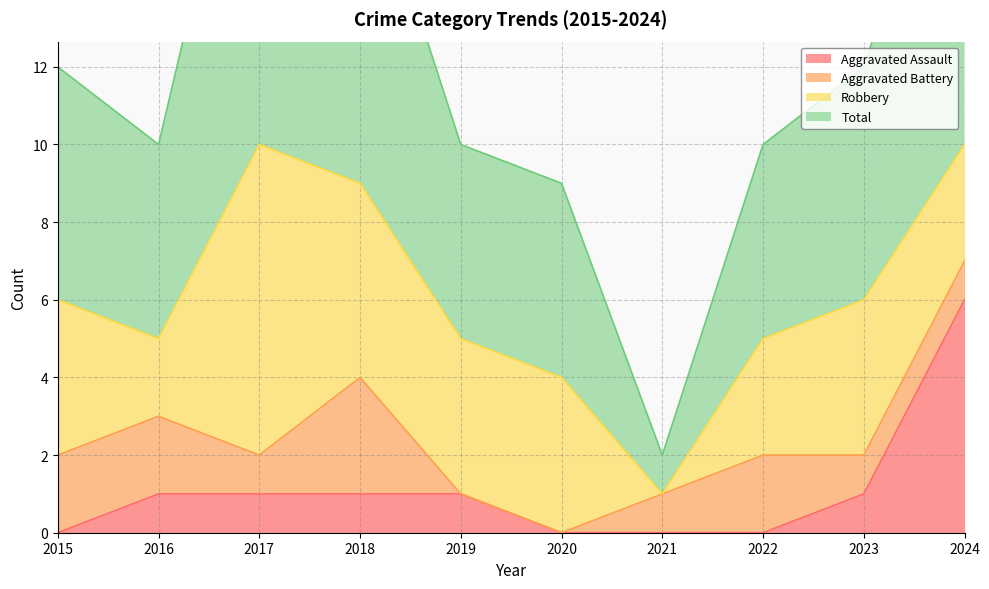

How many categories are shown in the chart?

10